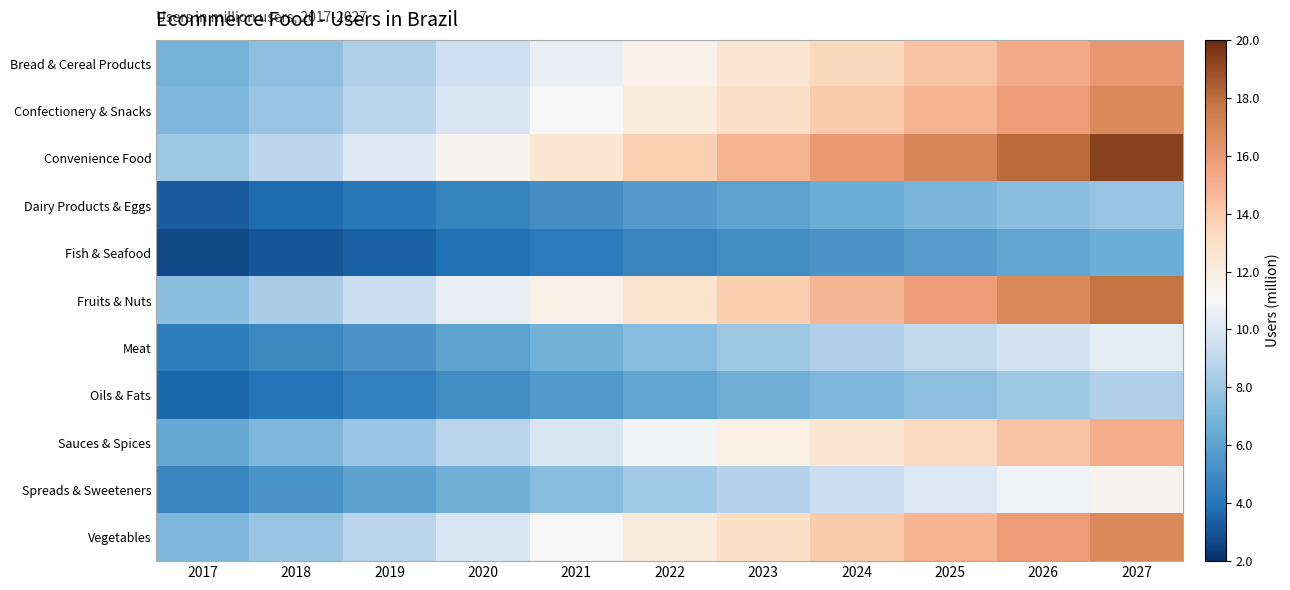

What is the difference between the highest and lowest values at 2026?

12.0